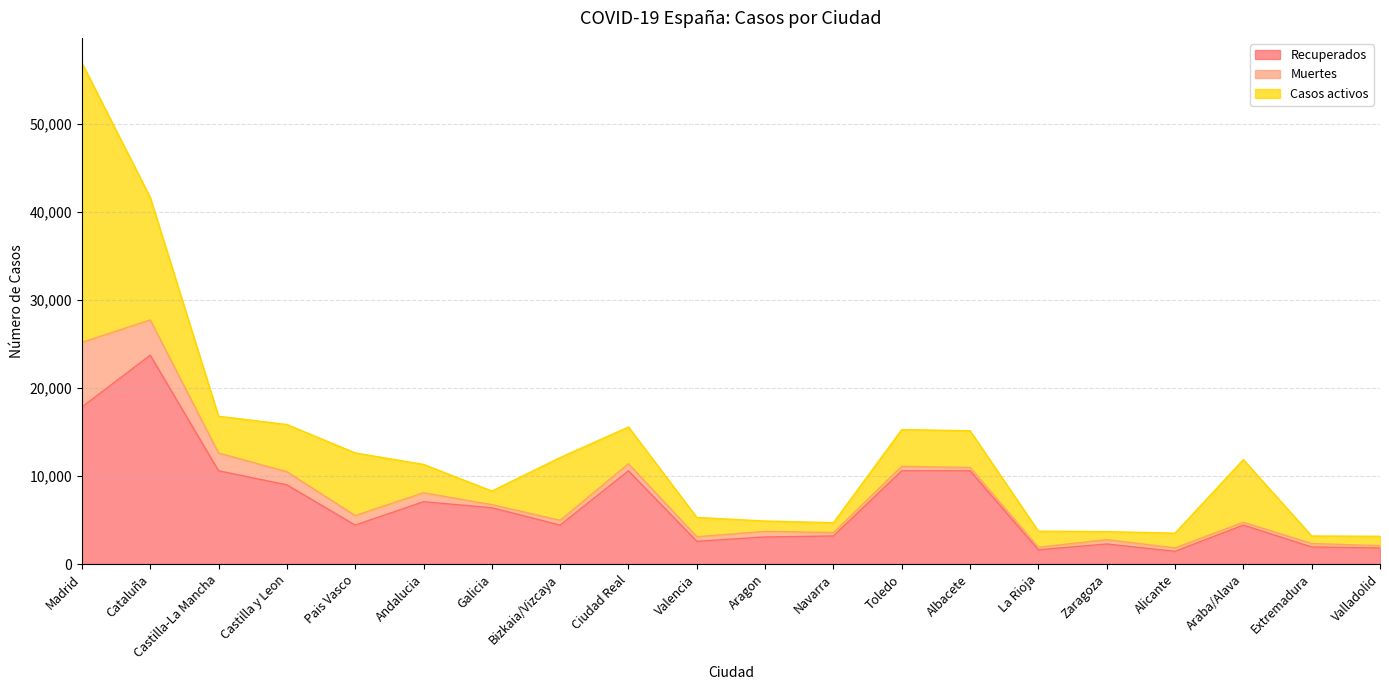

Where is the first local minimum for Casos activos?

Castilla-La Mancha